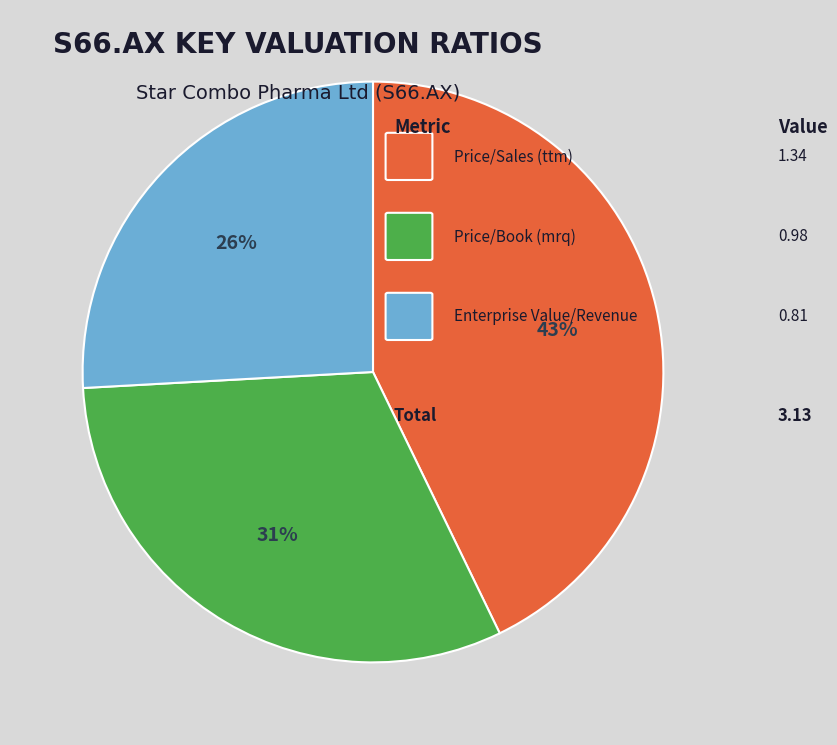

To the nearest percent, what is the difference between the largest and smallest slice percentages?

17%